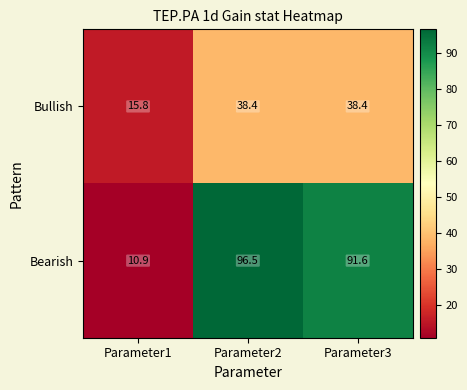

Where is Bullish nearest to the value 27?

Parameter1